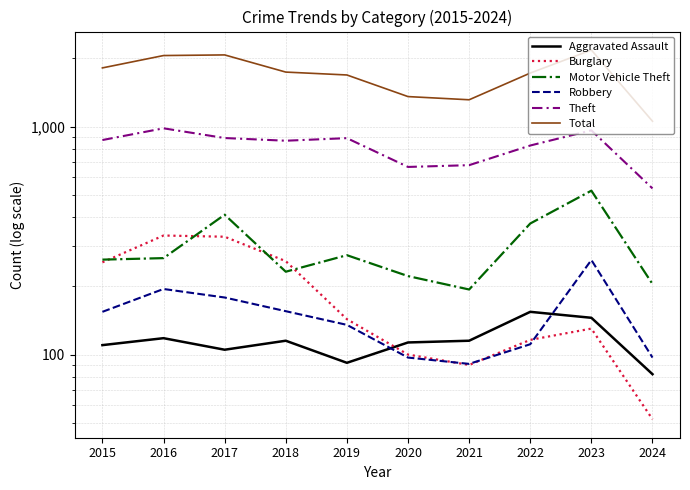

True or false: Motor Vehicle Theft has a value of 273 at 2019.

True